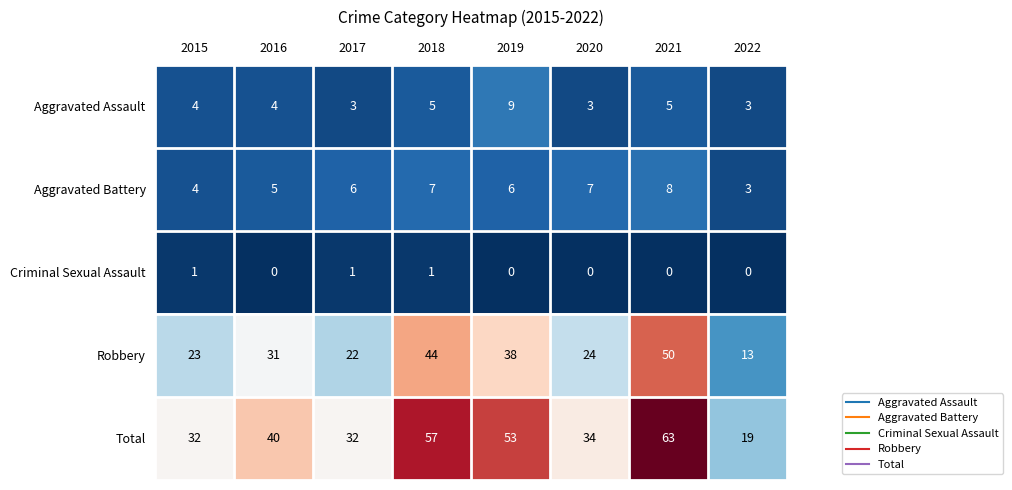

How many values in the Total series are below 40?

4